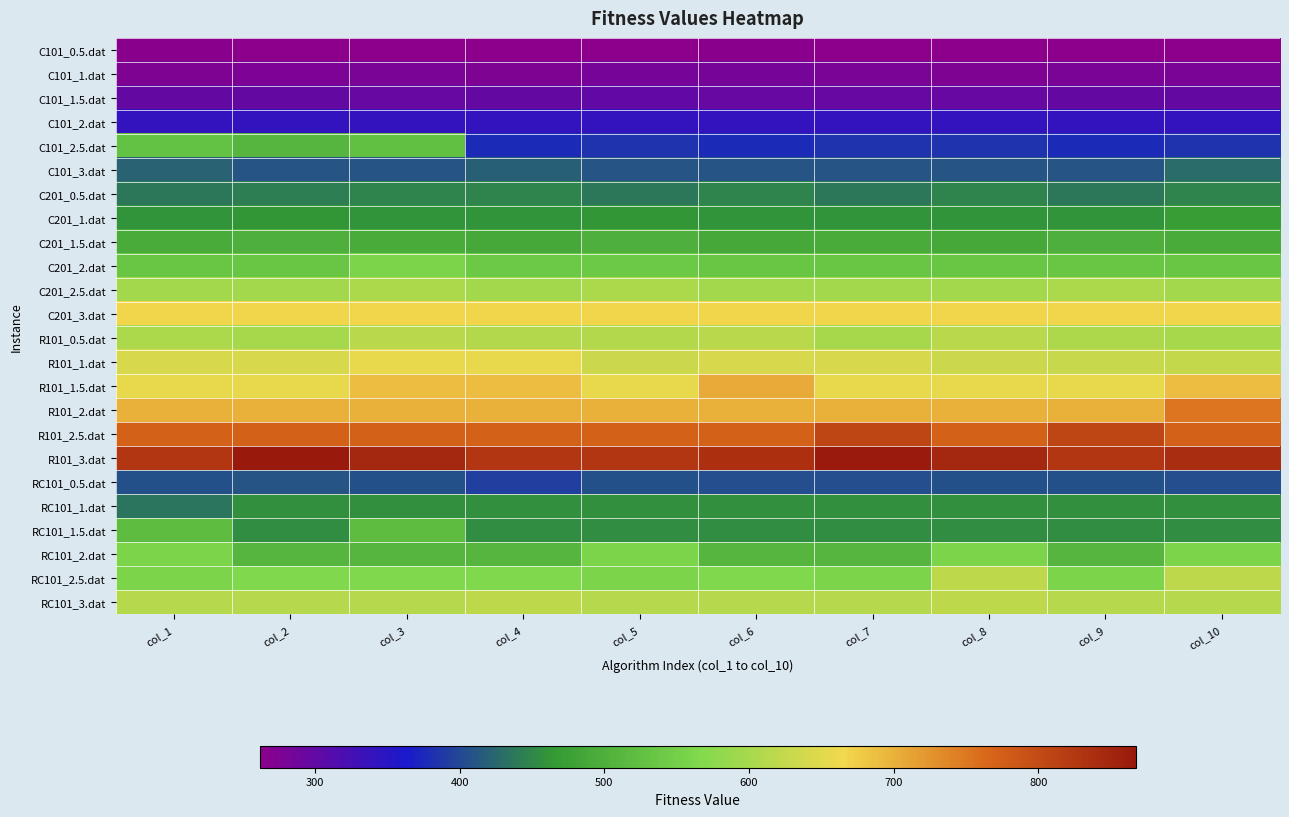

Reading right to left, list all the values displayed in this chart.

C101_0.5.dat: col_10=264.1	col_9=262.0	col_8=264.1	col_7=264.1	col_6=266.0	col_5=262.0	col_4=262.0	col_3=262.0	col_2=264.1	col_1=266.0
C101_1.dat: col_10=280.1	col_9=279.7	col_8=275.1	col_7=279.7	col_6=282.1	col_5=281.6	col_4=275.1	col_3=279.7	col_2=278.0	col_1=275.1
C101_1.5.dat: col_10=298.1	col_9=298.1	col_8=296.1	col_7=296.1	col_6=296.1	col_5=300.0	col_4=298.1	col_3=296.1	col_2=298.1	col_1=298.0
C101_2.dat: col_10=340.1	col_9=340.1	col_8=340.1	col_7=340.1	col_6=340.1	col_5=340.1	col_4=342.1	col_3=340.1	col_2=340.1	col_1=340.1
C101_2.5.dat: col_10=384.1	col_9=375.8	col_8=384.1	col_7=384.1	col_6=375.8	col_5=384.1	col_4=375.8	col_3=525.0	col_2=510.2	col_1=529.0
C101_3.dat: col_10=428.1	col_9=410.1	col_8=410.1	col_7=410.1	col_6=410.1	col_5=410.1	col_4=419.0	col_3=410.1	col_2=410.8	col_1=421.4
C201_0.5.dat: col_10=447.3	col_9=438.0	col_8=447.3	col_7=438.0	col_6=447.3	col_5=438.0	col_4=447.3	col_3=447.3	col_2=443.0	col_1=438.1
C201_1.dat: col_10=470.6	col_9=460.4	col_8=459.9	col_7=459.9	col_6=459.9	col_5=462.6	col_4=459.9	col_3=459.9	col_2=461.1	col_1=460.4
C201_1.5.dat: col_10=491.5	col_9=499.1	col_8=488.9	col_7=492.9	col_6=488.9	col_5=499.1	col_4=488.9	col_3=492.9	col_2=499.1	col_1=492.9
C201_2.dat: col_10=535.9	col_9=535.9	col_8=535.9	col_7=535.9	col_6=535.9	col_5=539.9	col_4=539.9	col_3=558.1	col_2=535.9	col_1=535.9
C201_2.5.dat: col_10=596.3	col_9=604.3	col_8=596.3	col_7=596.3	col_6=596.3	col_5=604.3	col_4=596.3	col_3=604.3	col_2=596.3	col_1=596.3
C201_3.dat: col_10=668.3	col_9=668.3	col_8=668.3	col_7=668.3	col_6=668.3	col_5=668.3	col_4=668.3	col_3=668.3	col_2=668.3	col_1=668.3
R101_0.5.dat: col_10=598.0	col_9=606.0	col_8=616.5	col_7=598.0	col_6=614.5	col_5=611.0	col_4=611.0	col_3=616.5	col_2=598.0	col_1=603.0
R101_1.dat: col_10=626.0	col_9=627.0	col_8=631.0	col_7=642.0	col_6=642.0	col_5=631.0	col_4=655.2	col_3=655.2	col_2=642.0	col_1=642.0
R101_1.5.dat: col_10=688.2	col_9=656.0	col_8=656.0	col_7=656.4	col_6=706.2	col_5=656.0	col_4=688.2	col_3=688.2	col_2=656.0	col_1=656.0
R101_2.dat: col_10=753.0	col_9=700.2	col_8=700.2	col_7=700.2	col_6=700.2	col_5=700.2	col_4=700.2	col_3=700.2	col_2=700.2	col_1=700.2
R101_2.5.dat: col_10=771.4	col_9=806.4	col_8=771.4	col_7=806.4	col_6=771.4	col_5=771.4	col_4=771.4	col_3=771.4	col_2=771.4	col_1=771.4
R101_3.dat: col_10=841.0	col_9=827.4	col_8=847.4	col_7=864.4	col_6=836.2	col_5=827.4	col_4=827.4	col_3=847.4	col_2=867.4	col_1=827.4
RC101_0.5.dat: col_10=406.0	col_9=408.6	col_8=408.6	col_7=406.0	col_6=406.0	col_5=408.6	col_4=394.0	col_3=408.6	col_2=409.5	col_1=408.6
RC101_1.dat: col_10=456.5	col_9=456.5	col_8=456.5	col_7=456.5	col_6=456.5	col_5=456.5	col_4=456.5	col_3=456.5	col_2=456.5	col_1=437.0
RC101_1.5.dat: col_10=455.3	col_9=455.3	col_8=455.3	col_7=455.3	col_6=455.3	col_5=455.3	col_4=455.3	col_3=520.8	col_2=455.3	col_1=520.8
RC101_2.dat: col_10=558.8	col_9=510.3	col_8=558.8	col_7=510.3	col_6=510.3	col_5=558.8	col_4=510.3	col_3=510.3	col_2=510.3	col_1=558.8
RC101_2.5.dat: col_10=619.5	col_9=558.3	col_8=619.5	col_7=558.3	col_6=566.3	col_5=558.3	col_4=566.3	col_3=566.3	col_2=566.3	col_1=558.3
RC101_3.dat: col_10=613.3	col_9=613.3	col_8=621.3	col_7=613.3	col_6=613.3	col_5=613.3	col_4=621.3	col_3=613.3	col_2=613.3	col_1=613.3